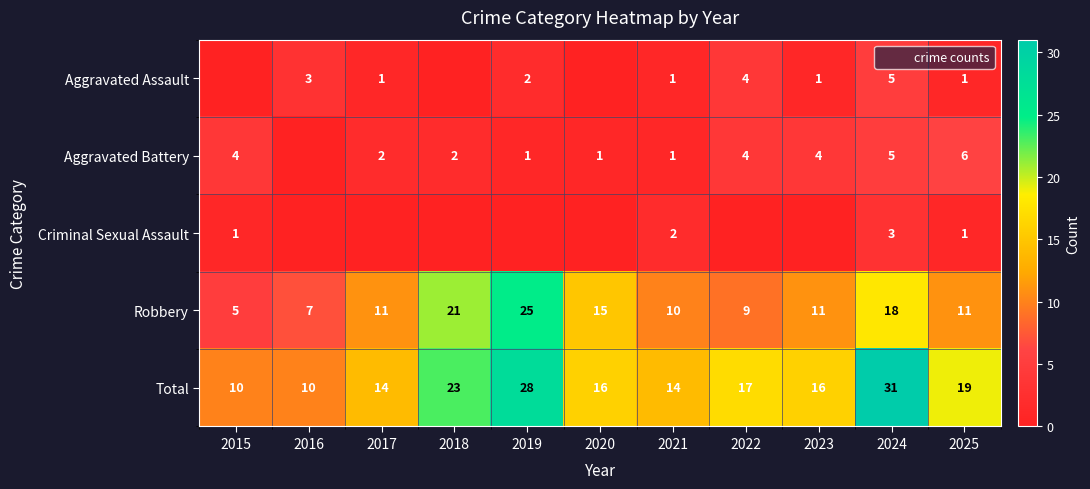

What is the lowest value of the Robbery series?

5